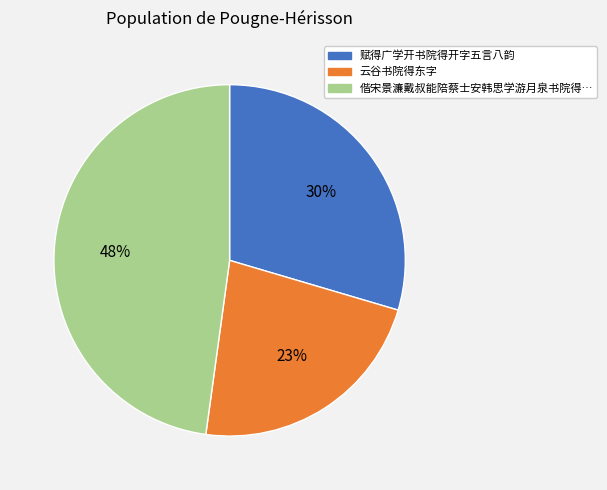

To the nearest percent, what is the average slice percentage?

33%